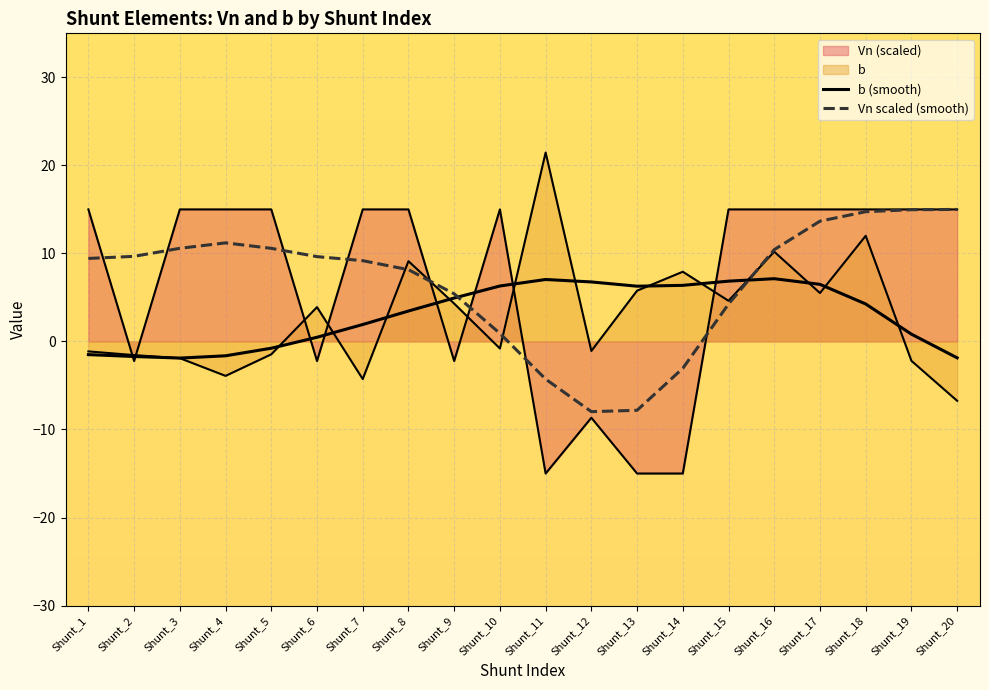

What is the difference between the Vn scaled (smooth) values at Shunt_19 and Shunt_11?

19.2